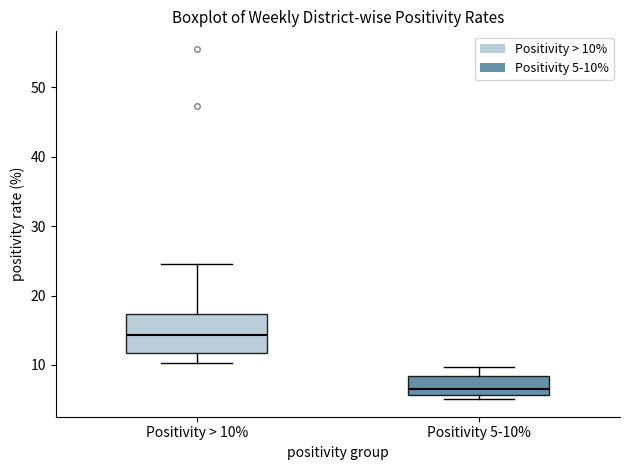

Reading left to right, transcribe this box plot: for each box, give where its median line is, the range the box spans, and where its two whiskers end, as read against the y-axis. The values are not printed on the chart, so give them approximately, as read against the axis.

Positivity > 10%: median 14, box 12 to 17, whiskers 10 to 24
Positivity 5-10%: median 6 (just above the box's lower edge), box 6 to 8, whiskers 5 to 10